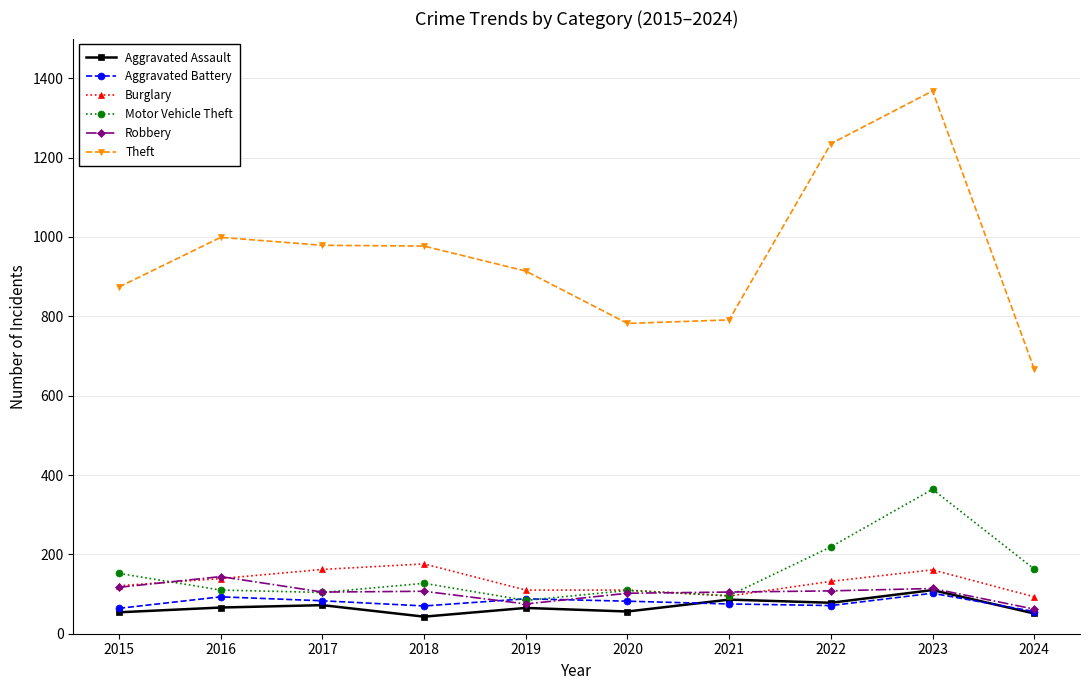

True or false: Theft and Motor Vehicle Theft cross at least once.

False